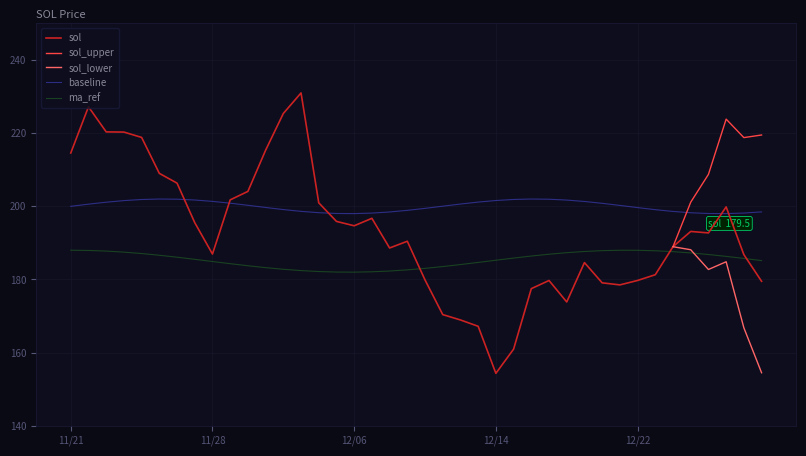

True or false: the data has more than 1 interior local peaks.

True